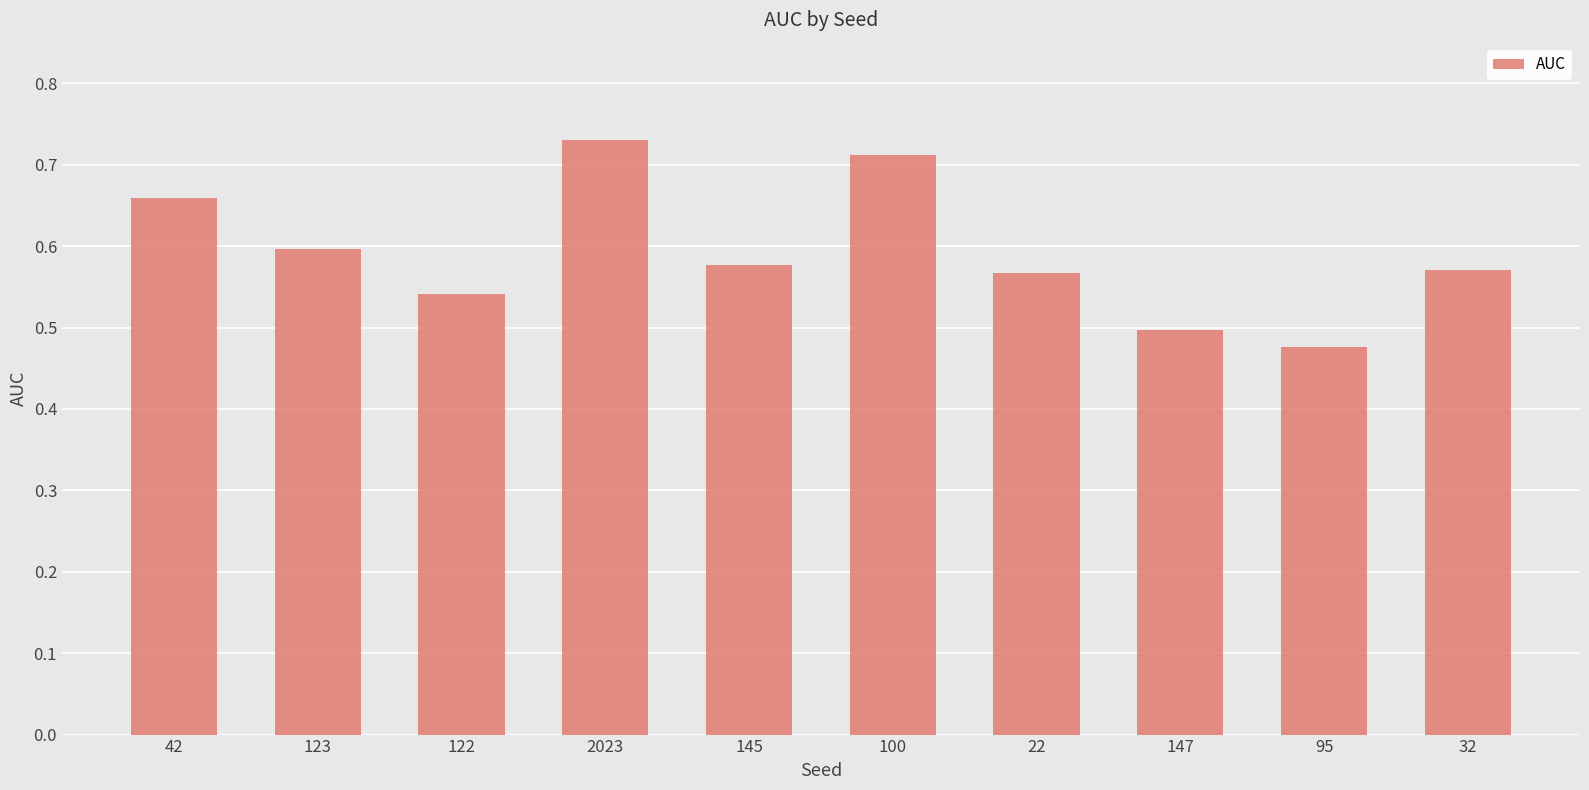

What is the sum of all values?

5.9